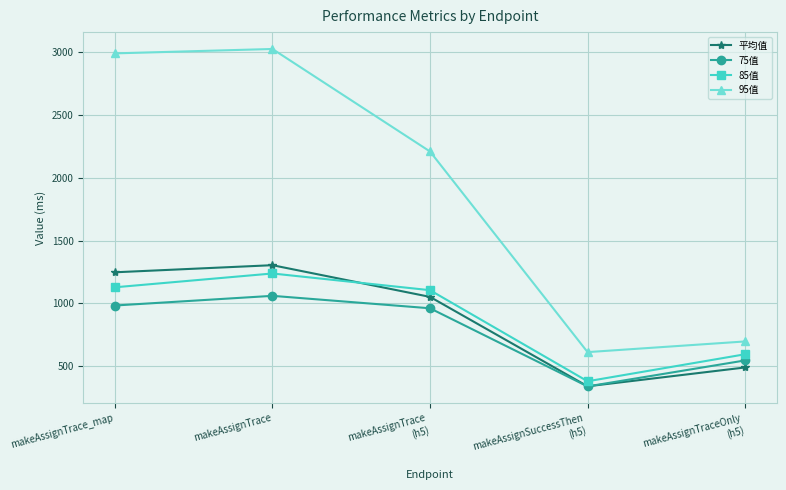

How many values in the 85值 series are below 1105?

2